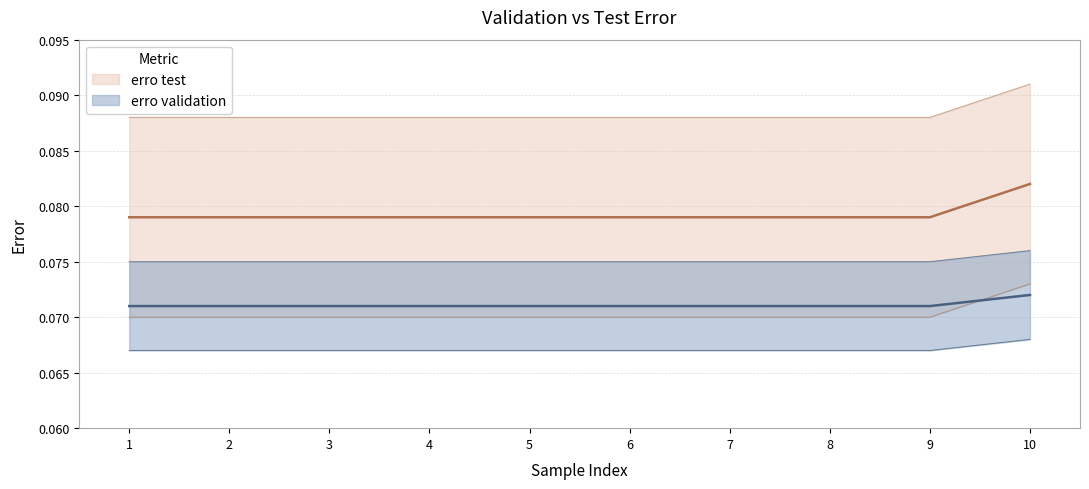

Reading right to left, what are all the values shown in this chart?

erro validation: 10=0.1	9=0.1	8=0.1	7=0.1	6=0.1	5=0.1	4=0.1	3=0.1	2=0.1	1=0.1
erro test: 10=0.1	9=0.1	8=0.1	7=0.1	6=0.1	5=0.1	4=0.1	3=0.1	2=0.1	1=0.1